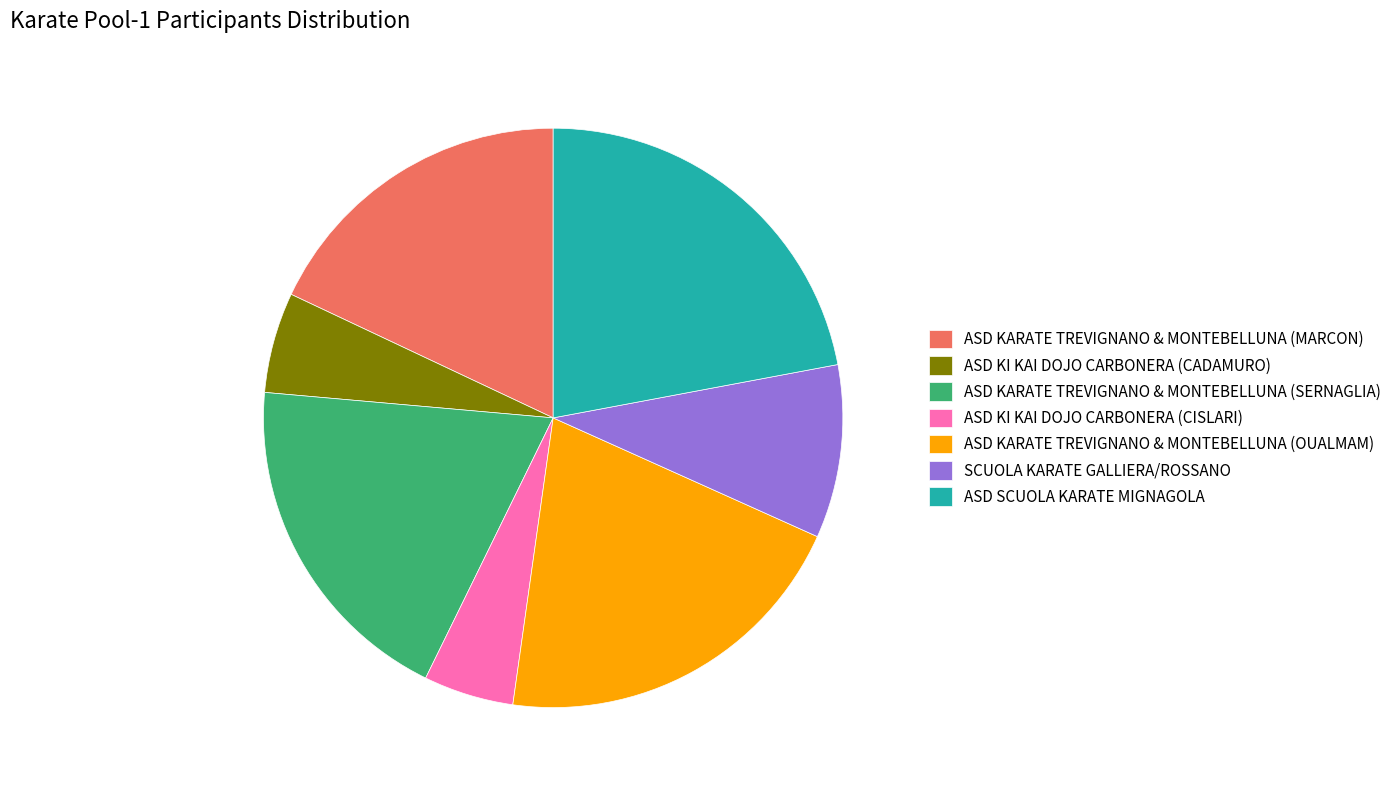

Rank the categories by value from lowest to highest.

ASD KI KAI DOJO CARBONERA (CISLARI), ASD KI KAI DOJO CARBONERA (CADAMURO), SCUOLA KARATE GALLIERA/ROSSANO, ASD KARATE TREVIGNANO & MONTEBELLUNA (MARCON), ASD KARATE TREVIGNANO & MONTEBELLUNA (SERNAGLIA), ASD KARATE TREVIGNANO & MONTEBELLUNA (OUALMAM), ASD SCUOLA KARATE MIGNAGOLA